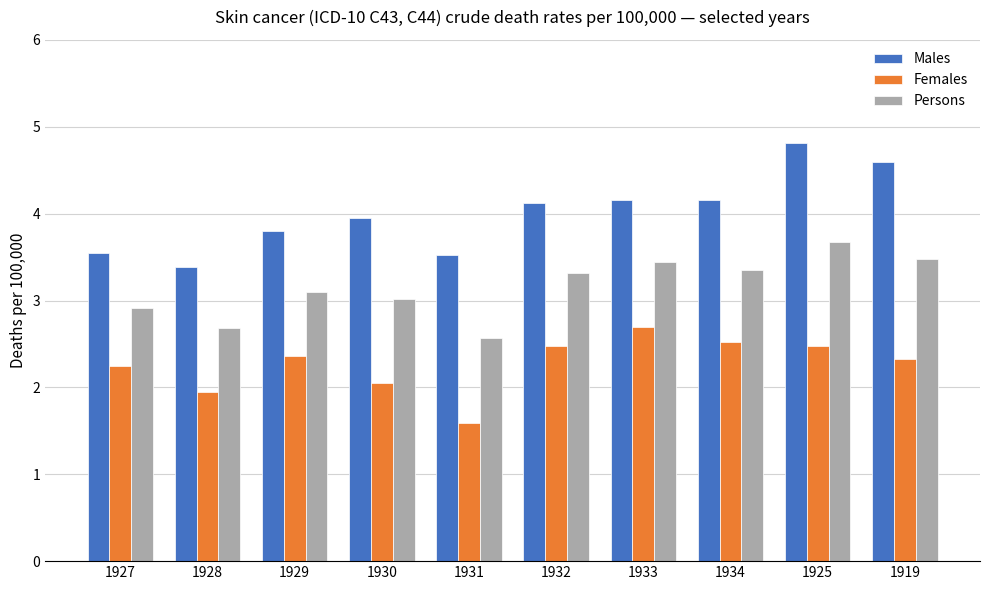

What is the lowest value of the Females series?

1.6